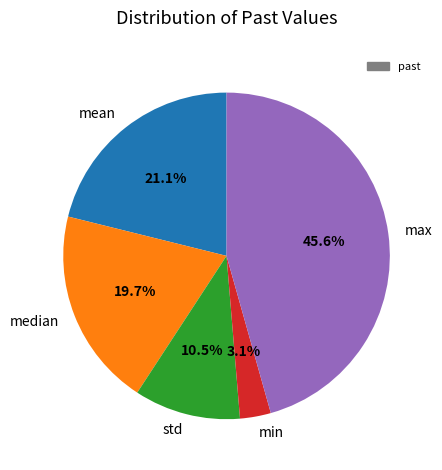

What is the ratio of the value at median to the value at min?

6.4